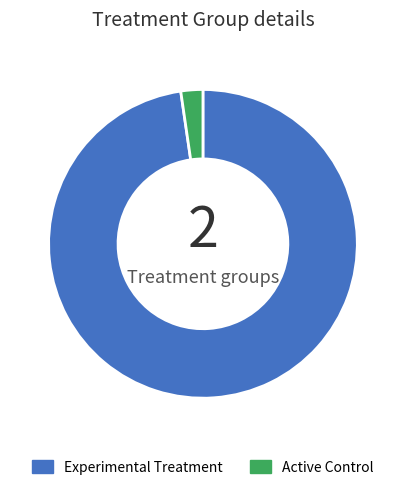

Which slice represents more than half of the pie?

Experimental Treatment